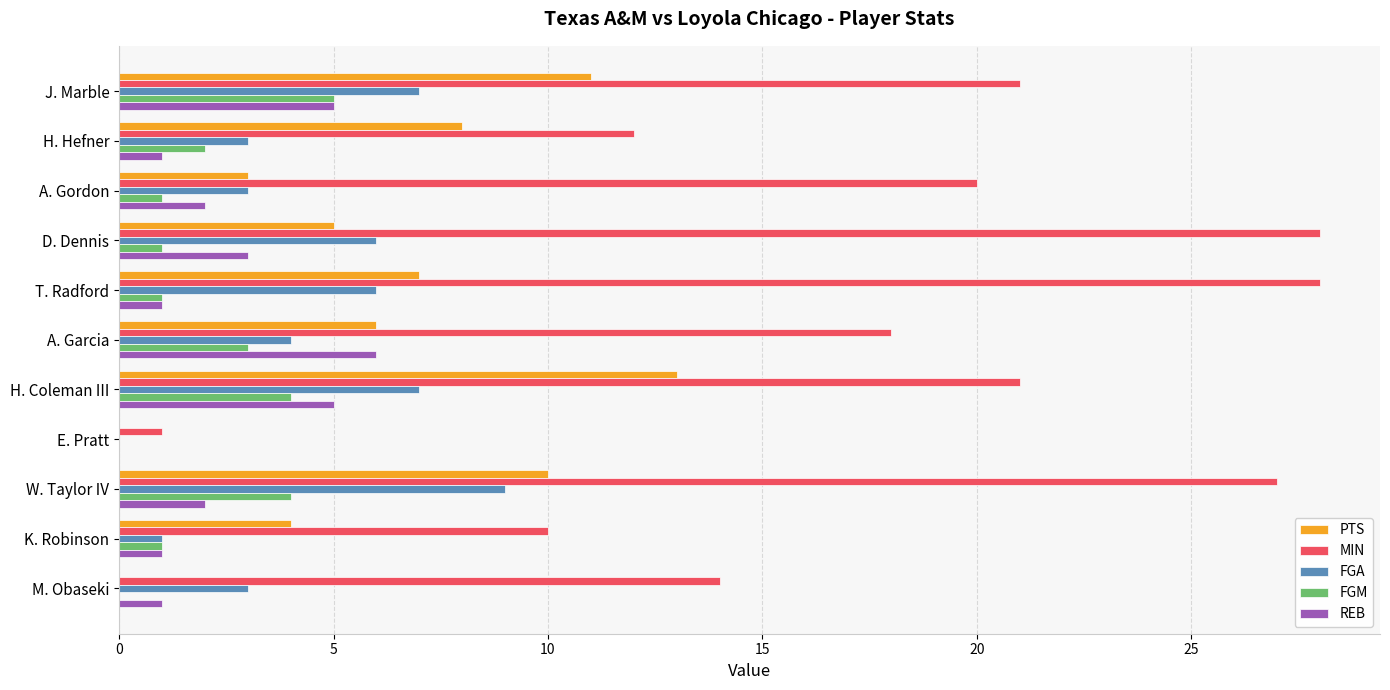

True or false: REB has a value of 1 at H. Hefner.

True